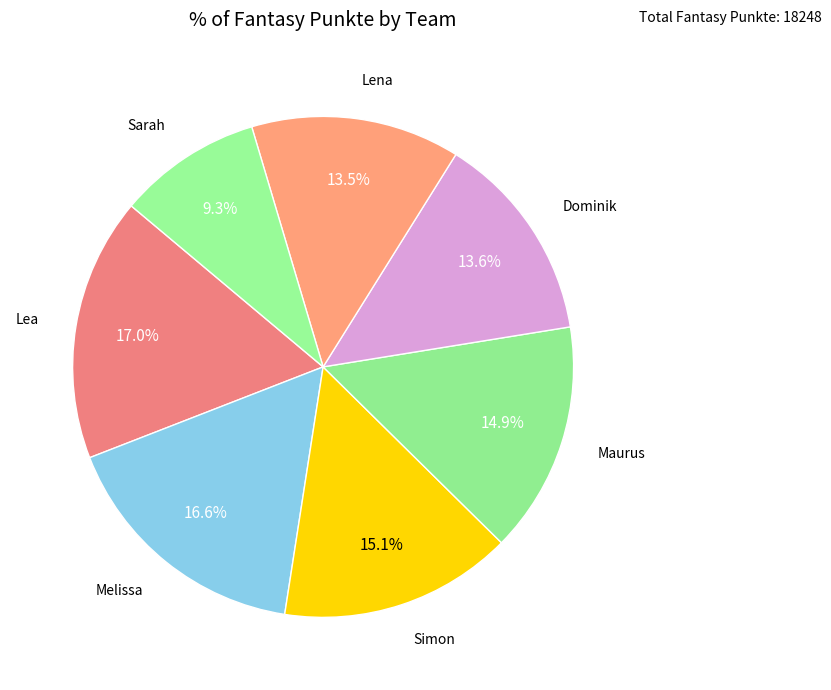

How many slices are in this pie chart?

7